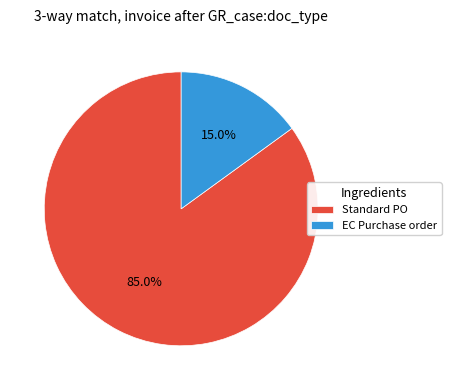

Does any single category account for the majority?

Yes